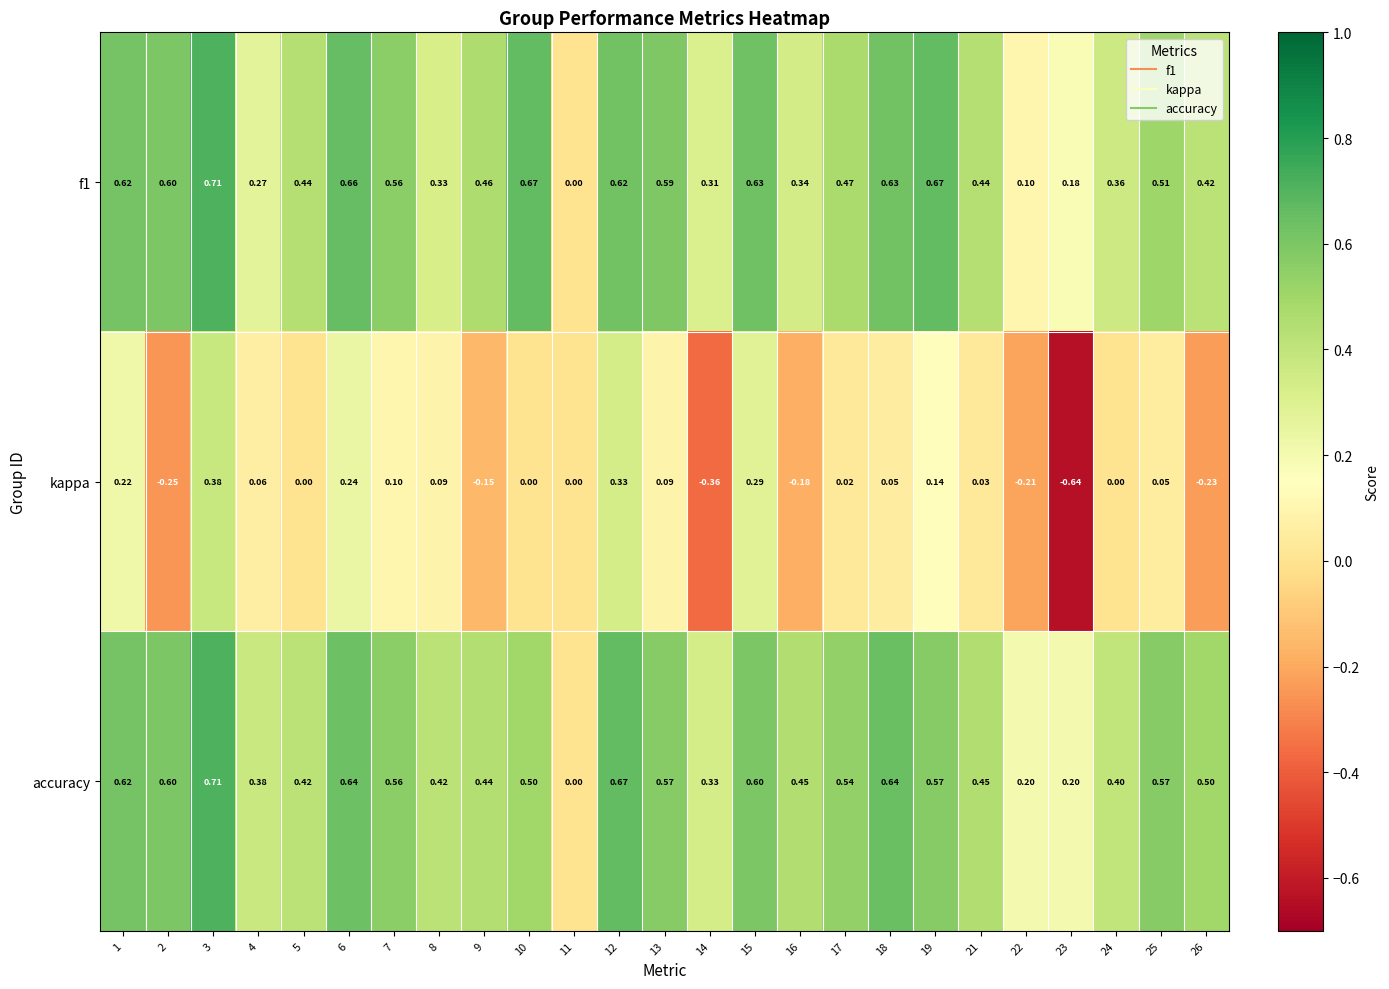

Is the value of accuracy at 7 greater than the value of kappa at 24?

Yes